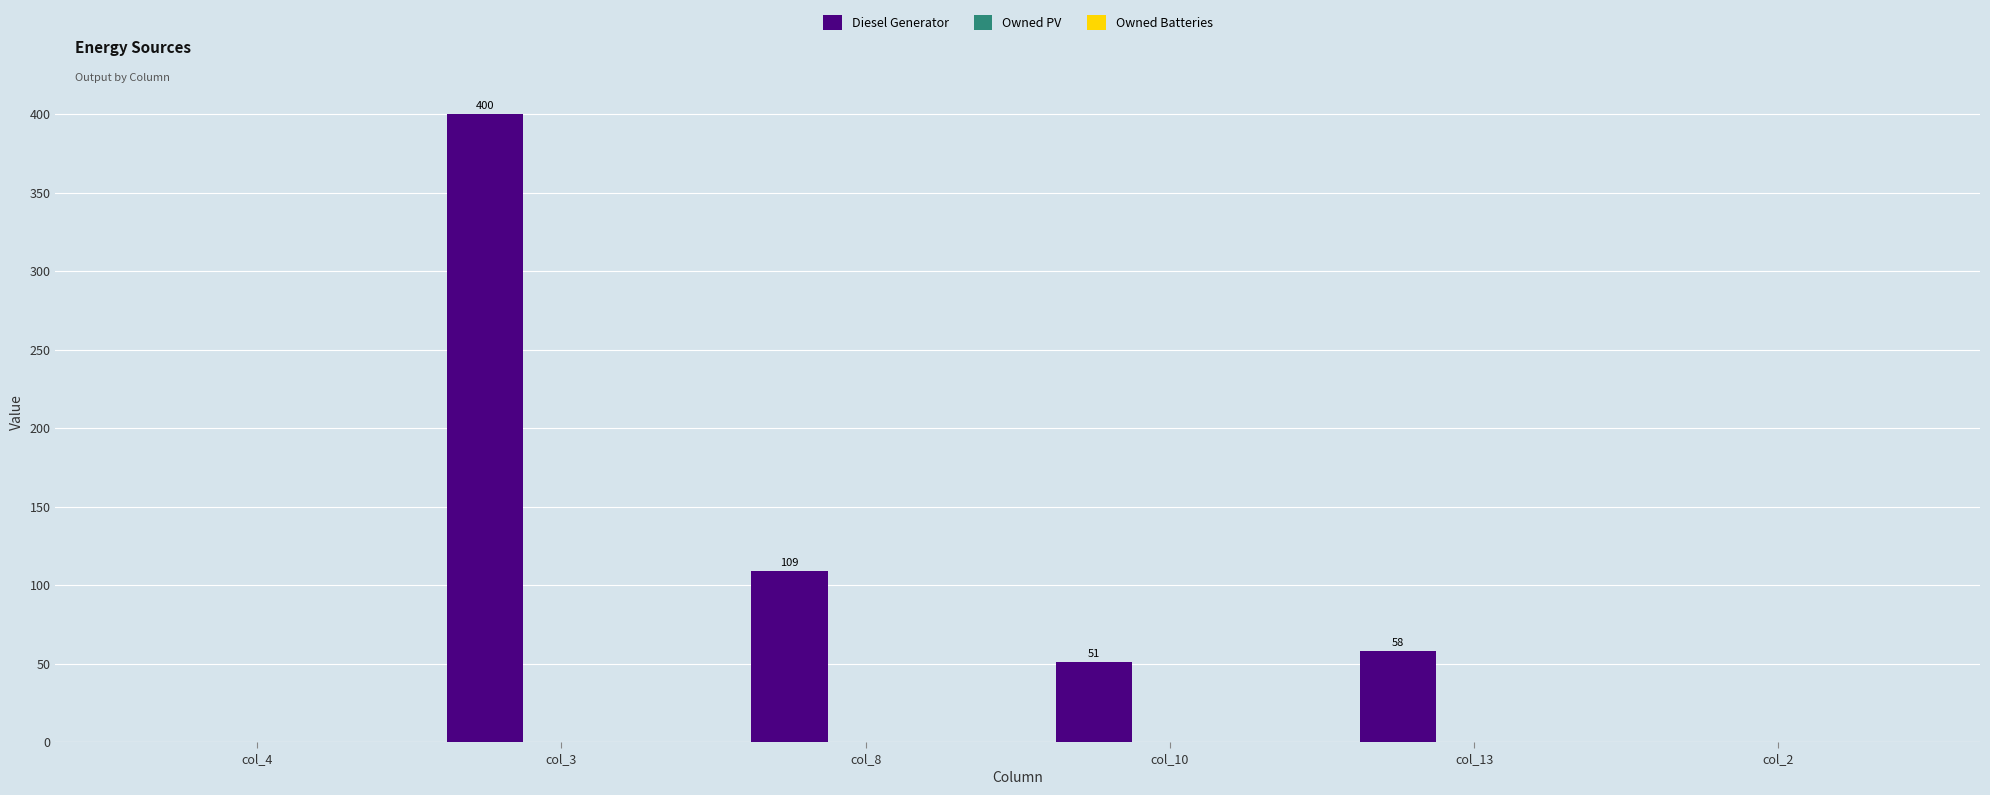

Is it true that the value at col_3 is 539?

False